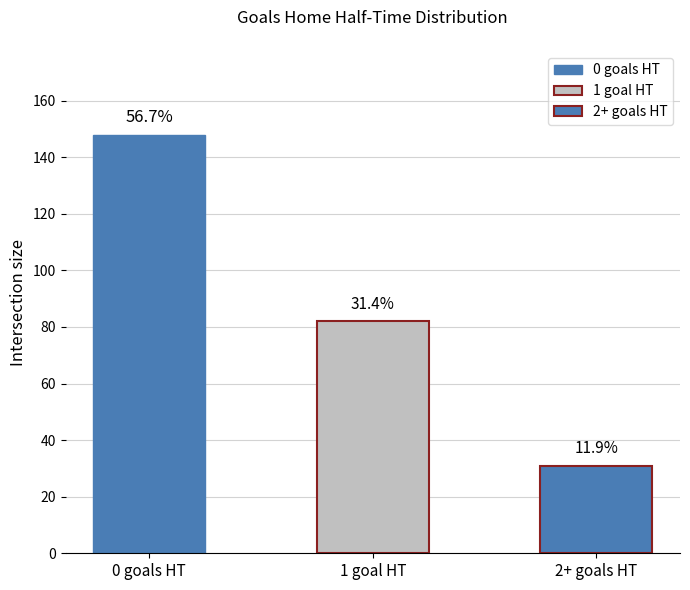

How many bars are there in total?

3